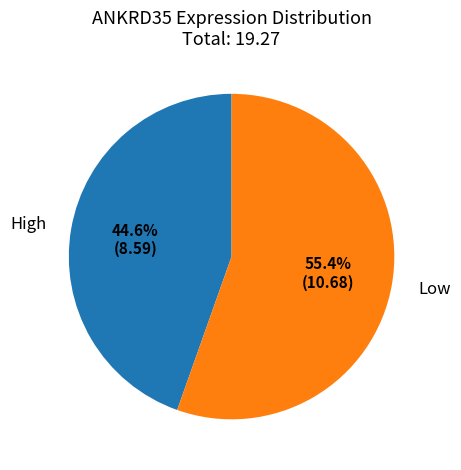

Is there any slice that represents more than half of the pie?

Yes